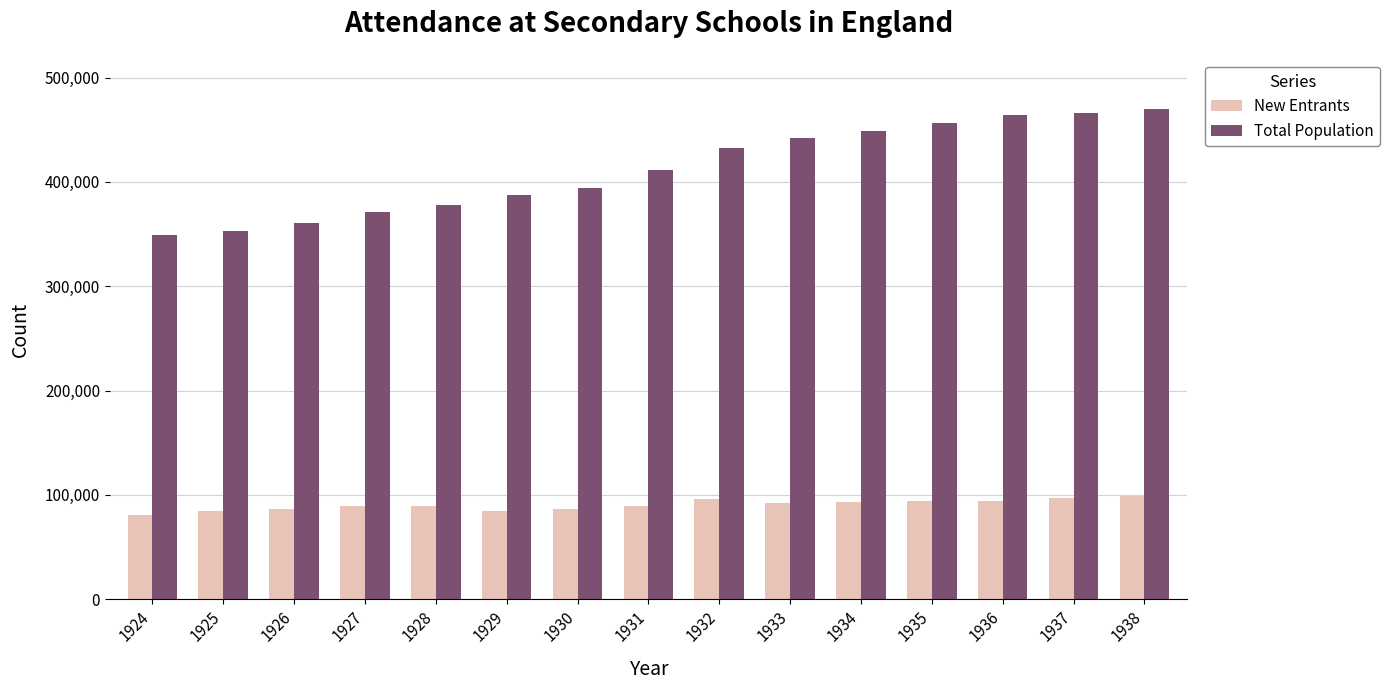

What is the average value of the New Entrants series?

90431